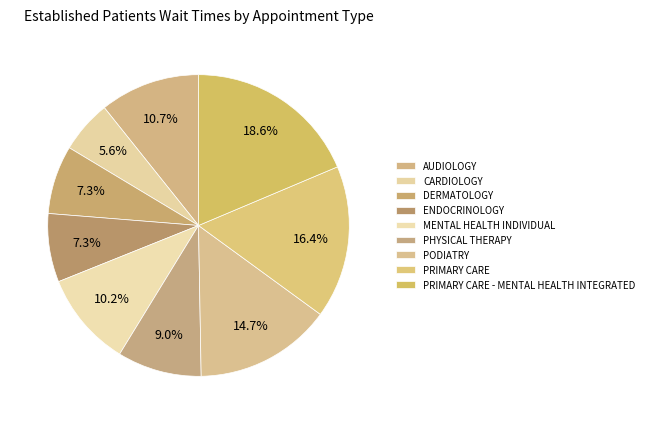

What is the ratio of the value at PODIATRY to the value at DERMATOLOGY?

2.0